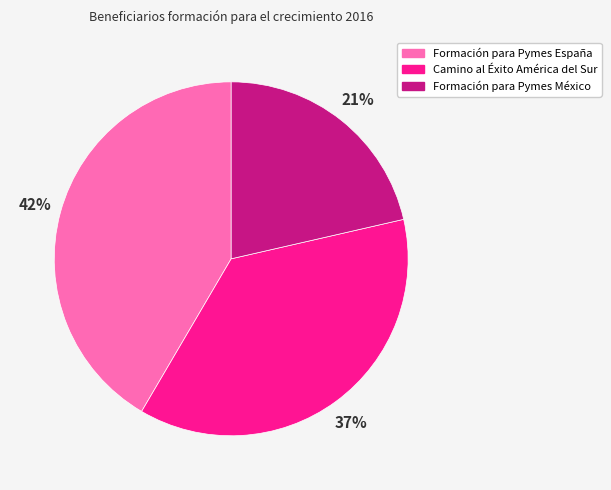

True or false: Formación para Pymes España accounts for 42% of the total.

True